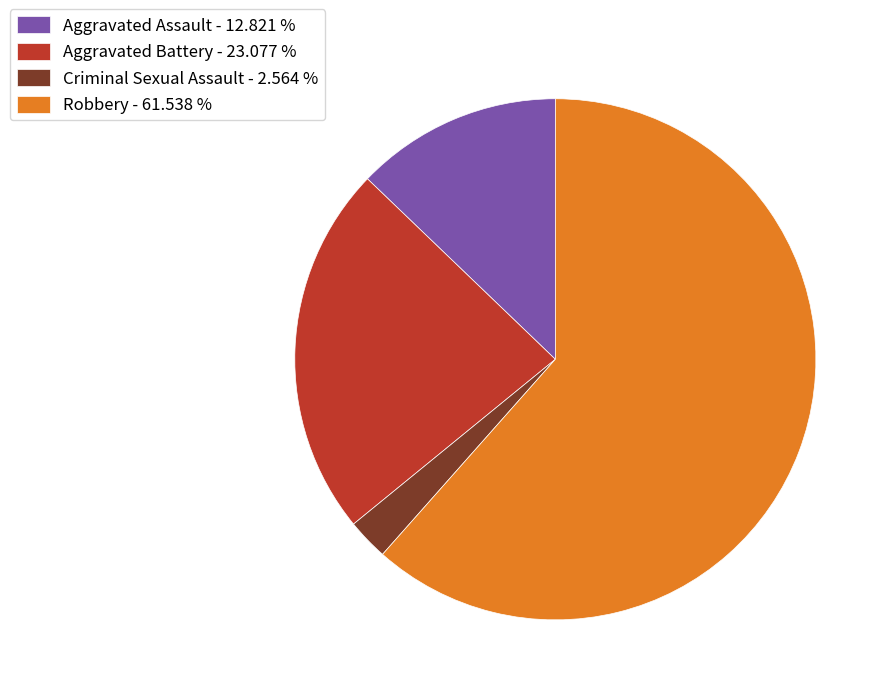

Between Aggravated Battery - 23.077 % and Robbery - 61.538 %, which is larger?

Robbery - 61.538 %